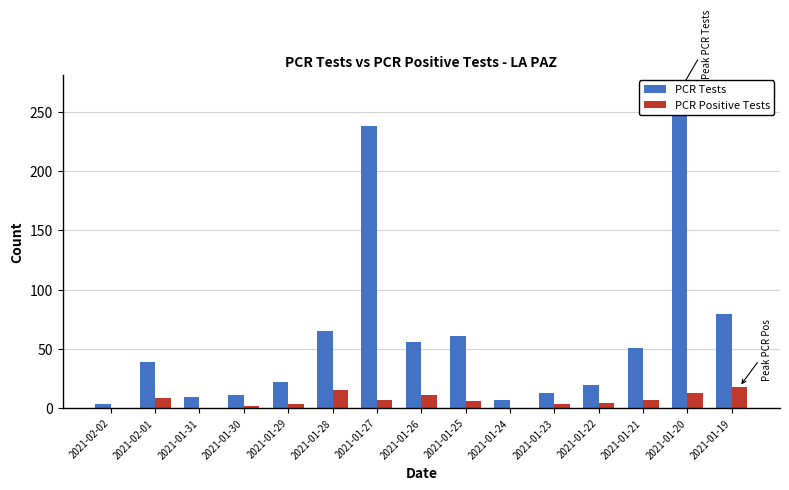

Reading left to right, transcribe all the data shown in this chart.

PCR Tests: 3	39	9	11	22	65	238	56	61	7	13	19	51	268	79
PCR Positive Tests: 0	8	0	2	3	15	7	11	6	0	3	4	7	13	18